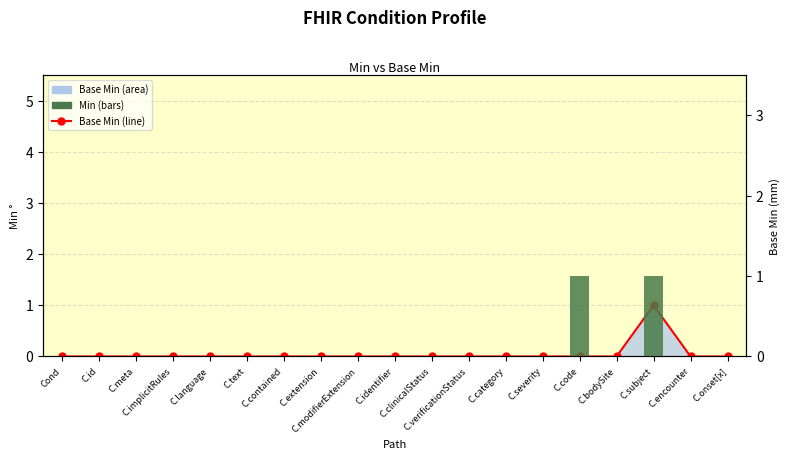

Count the number of categories in the chart.

19